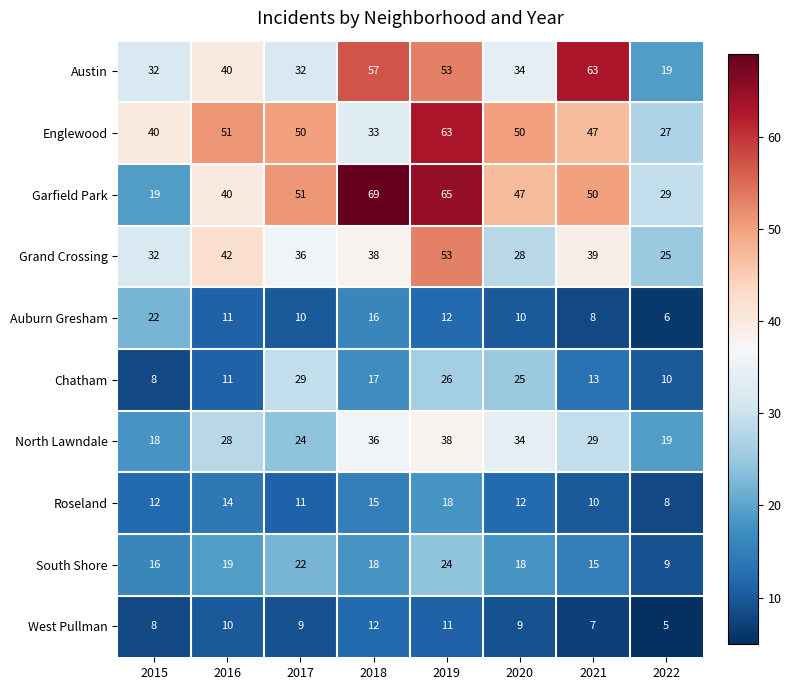

What is the approximate value of Chatham at 2018?

17